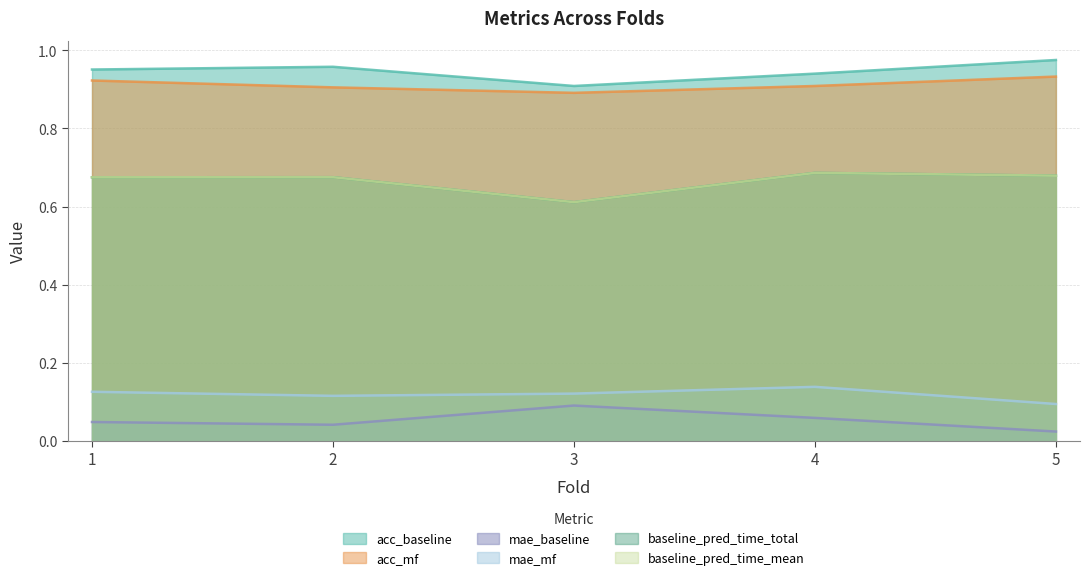

How many interior local valleys does the mae_mf series have?

1